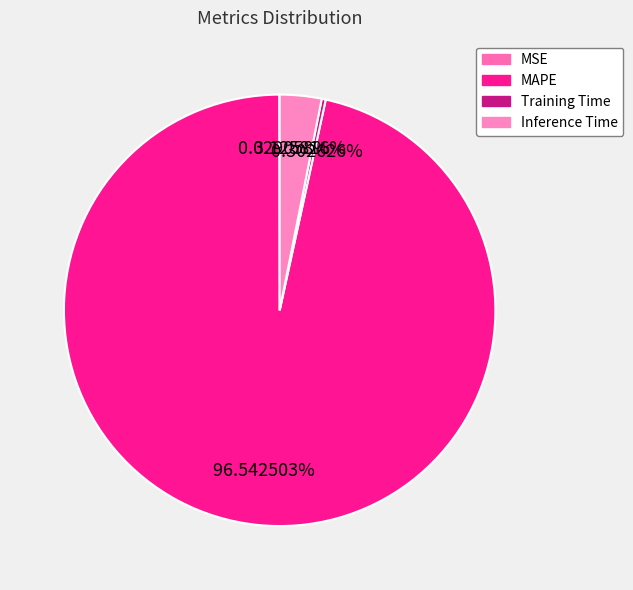

Which slice is the smallest?

MSE